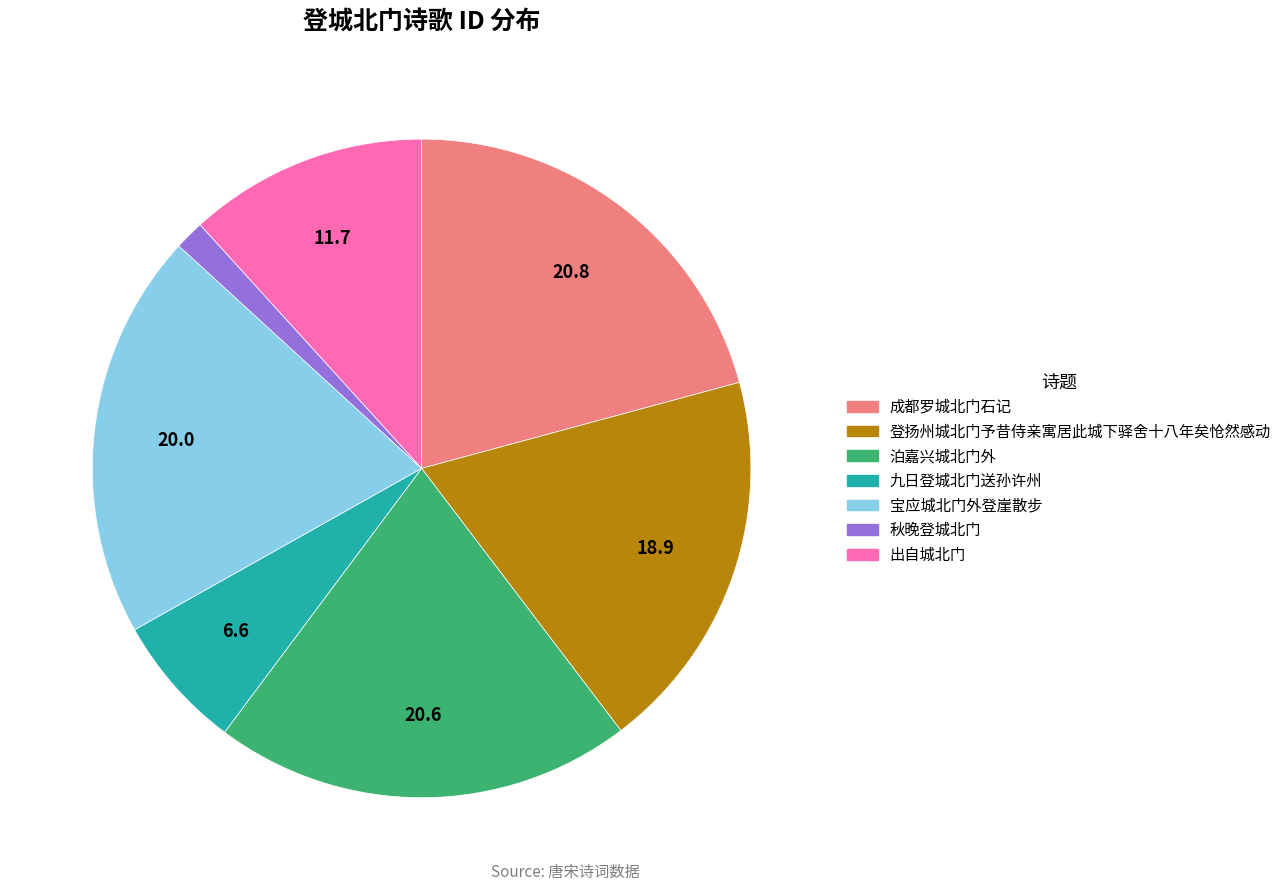

Is the sum of 宝应城北门外登崖散步 and 秋晚登城北门 greater than half?

No